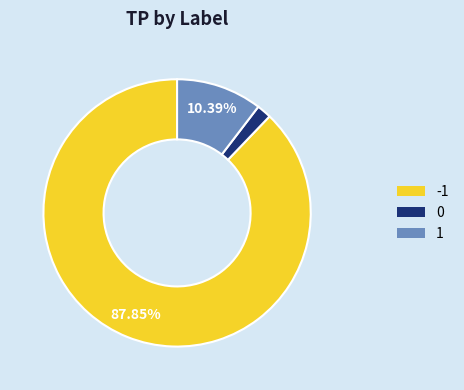

Is the sum of 0 and -1 greater than half?

Yes